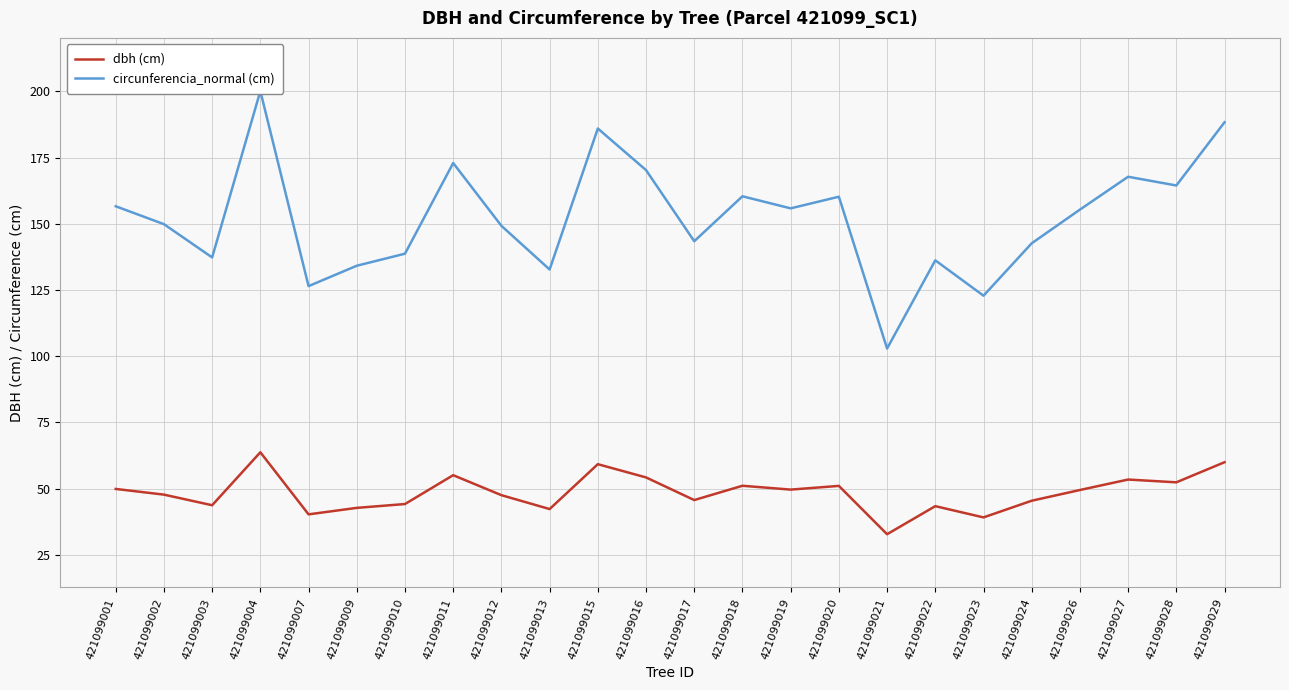

Does the chart have visible grid lines?

Yes